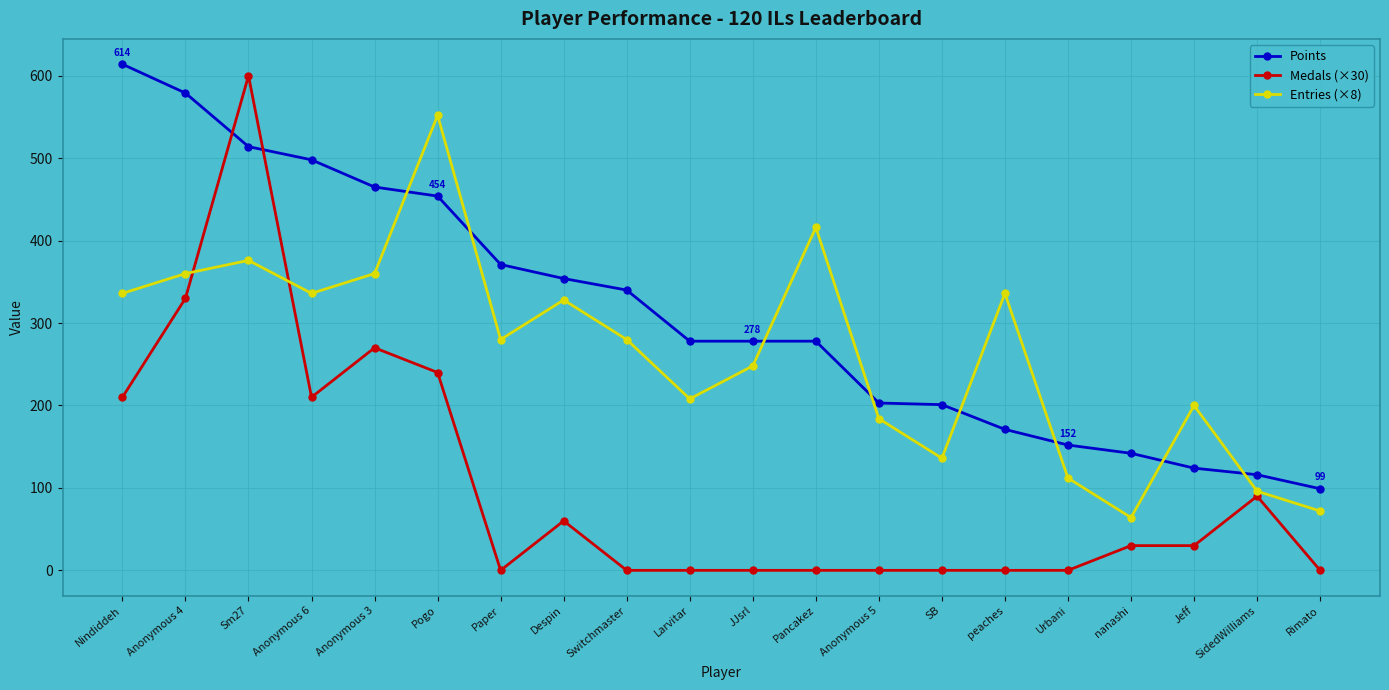

Is it true that Entries (×8) equals 184 at Anonymous 5?

True